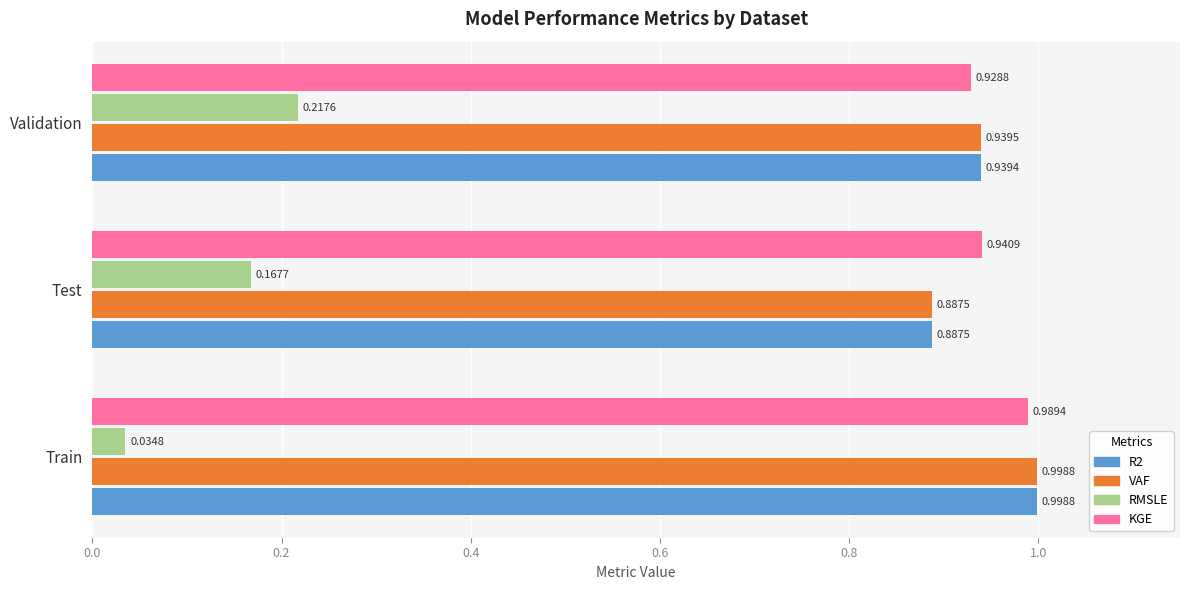

Which series has the largest total across all categories?

KGE